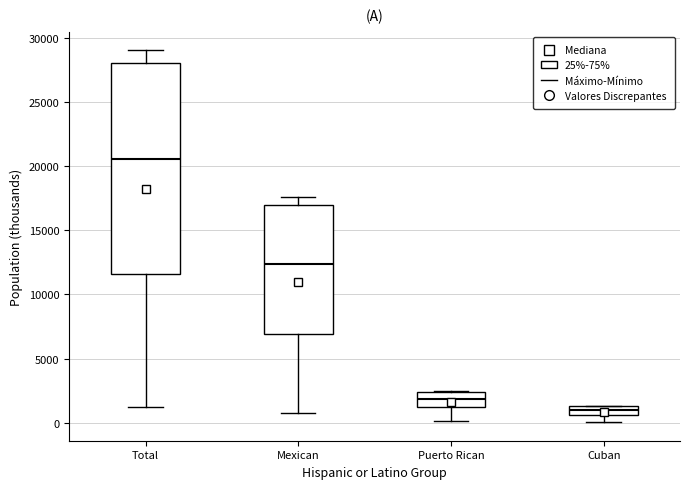

Which box's median line is the highest?

Total